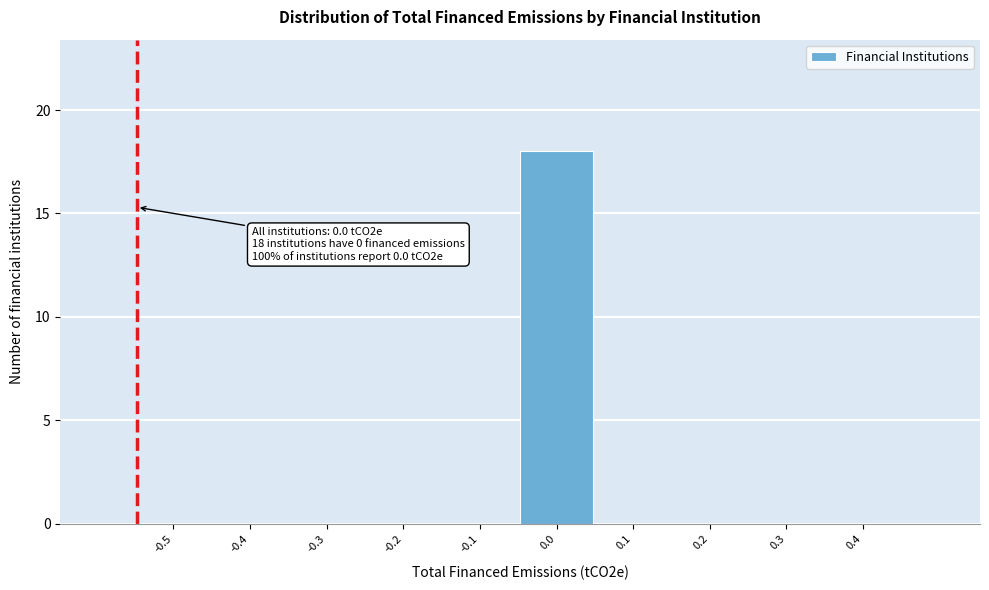

Reading left to right, extract all data points from this chart.

-0.5=0	-0.4=0	-0.3=0	-0.2=0	-0.1=0	0.0=18	0.1=0	0.2=0	0.3=0	0.4=0